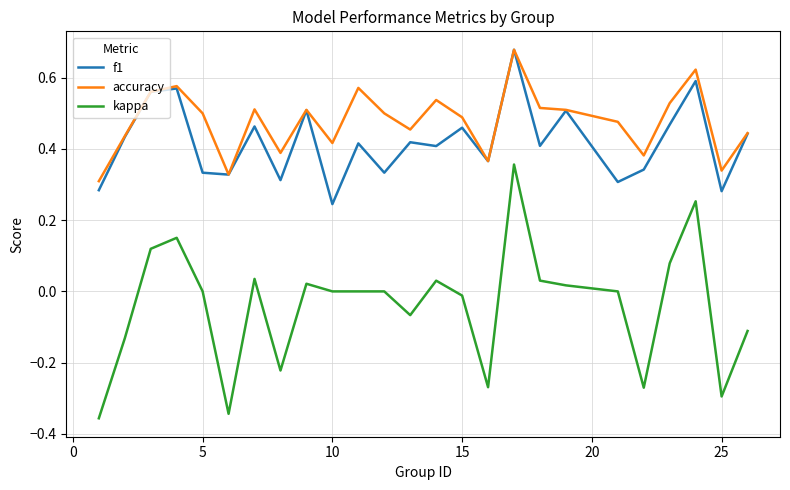

Which series has the largest total across all categories?

accuracy